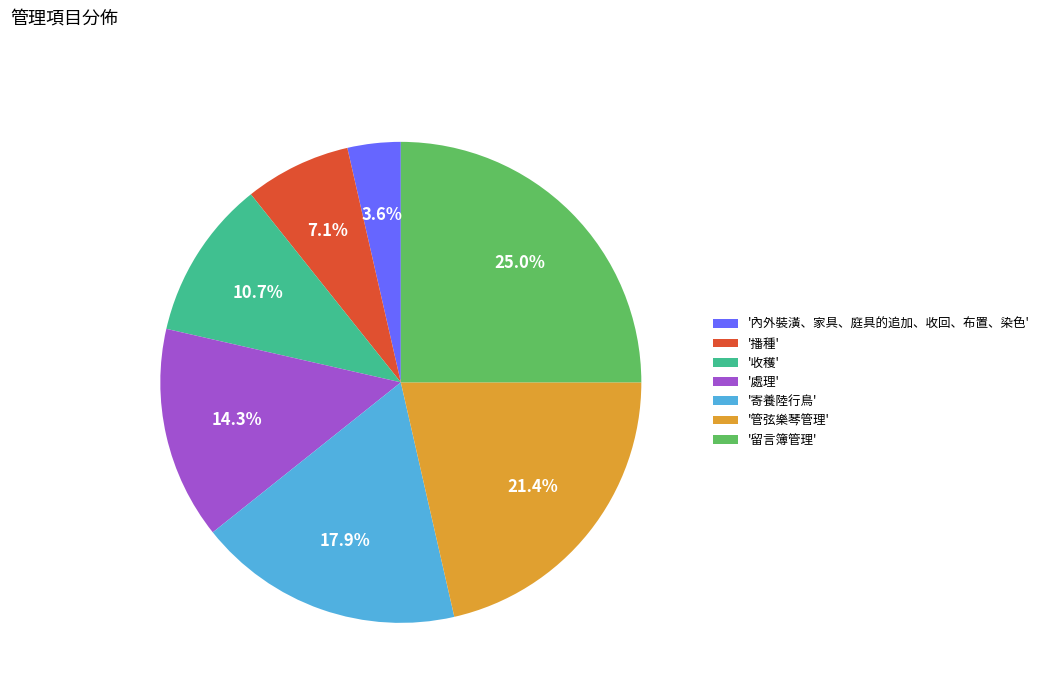

Is there a majority slice in this chart?

No